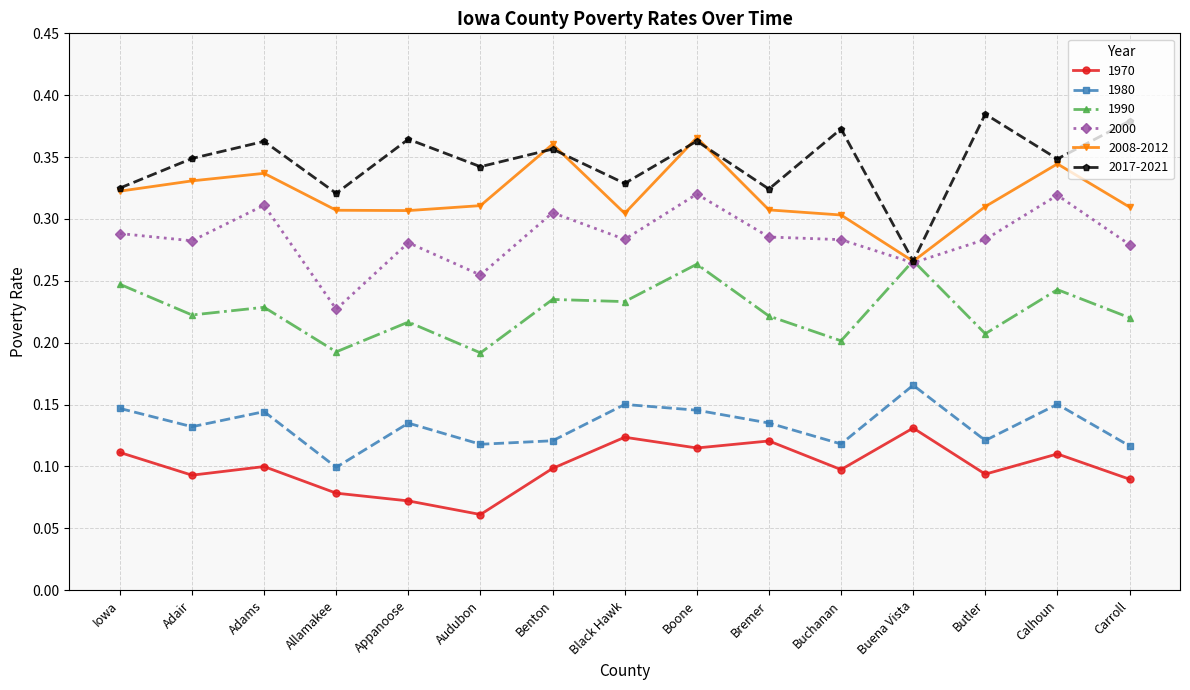

How many interior local peaks does the 1980 series have?

5